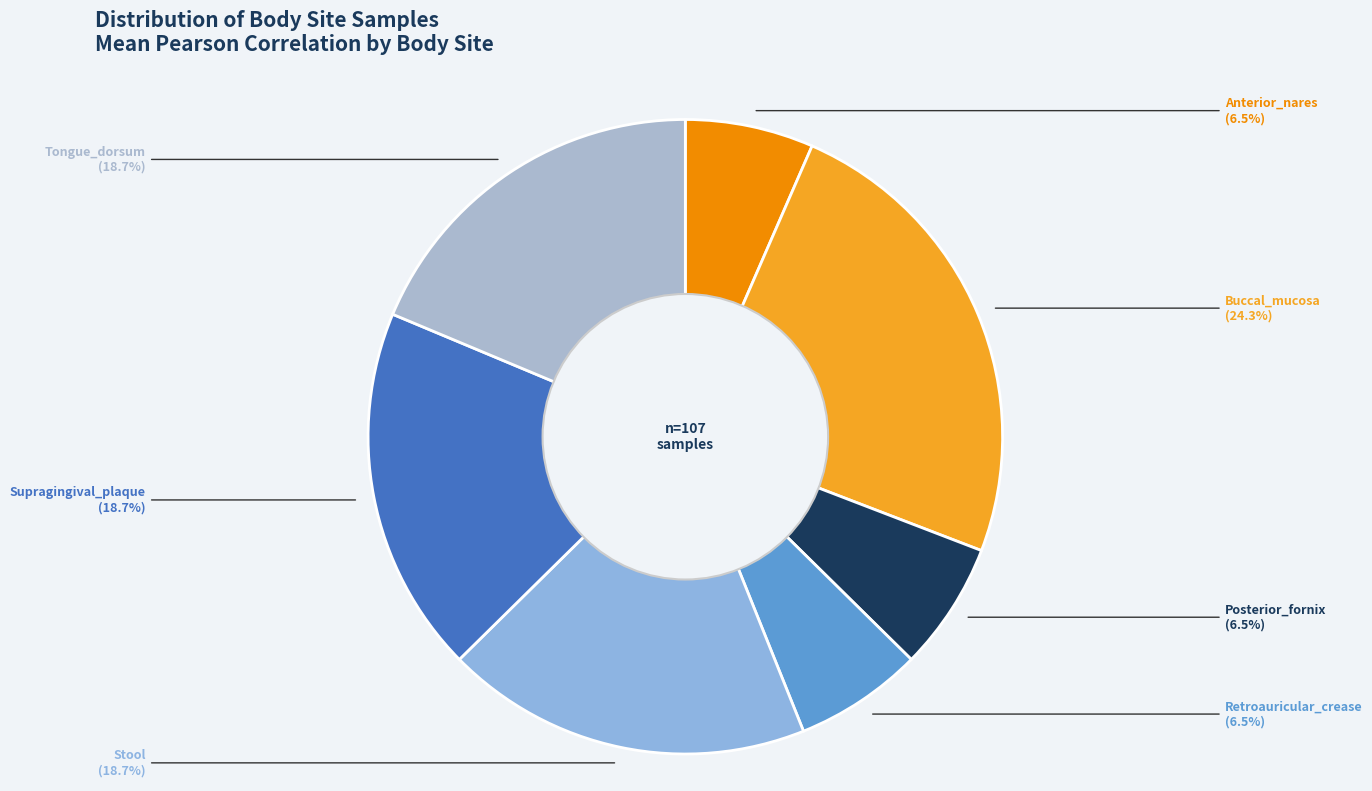

How many segments does this pie chart have?

7